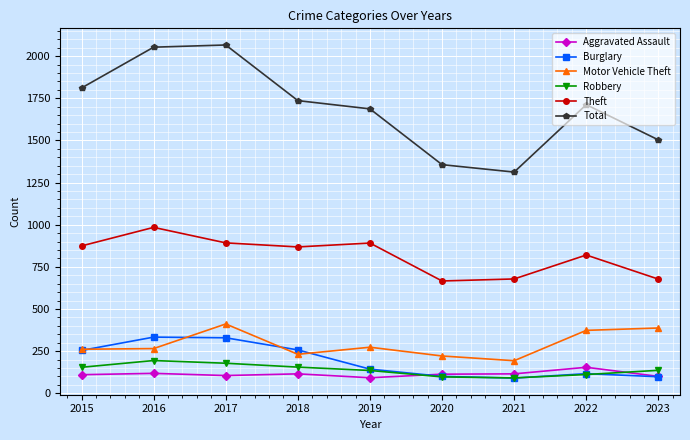

Which series ends up on top after the final intersection of Burglary and Robbery?

Robbery